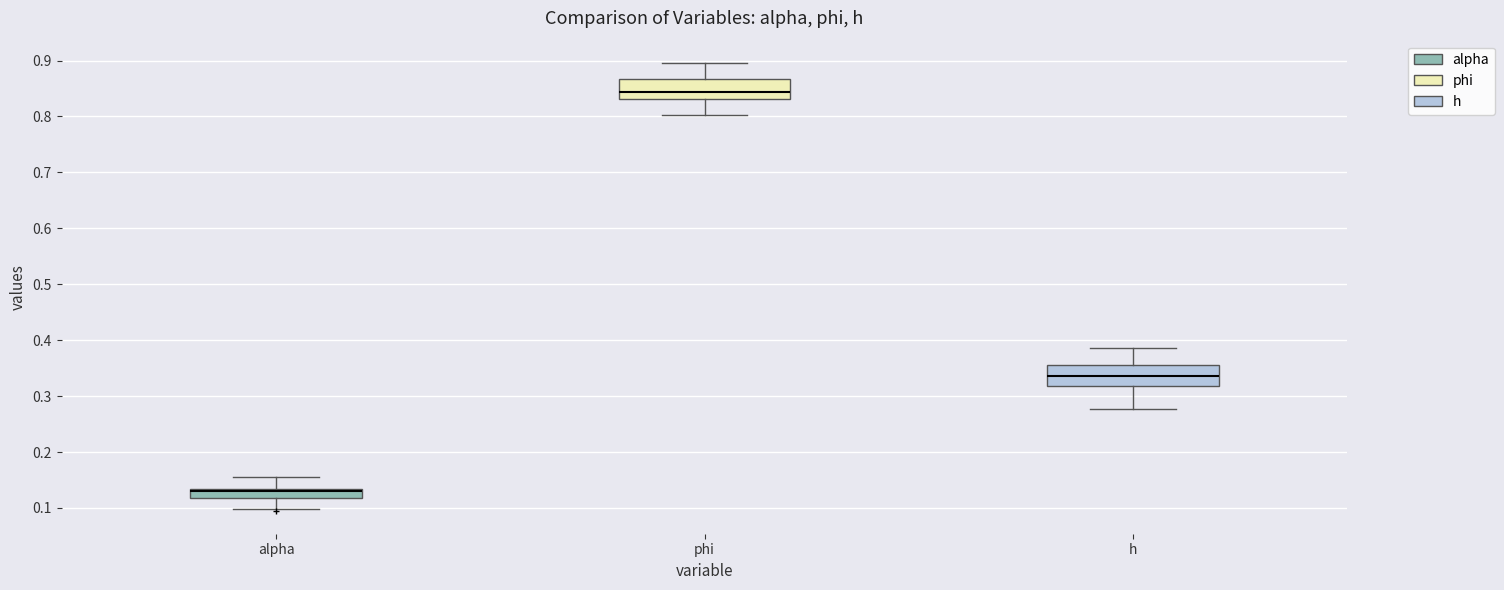

Where does the upper whisker of the box for h end on the y-axis? The values are not printed on the chart, so give them approximately, as read against the axis.

0.39